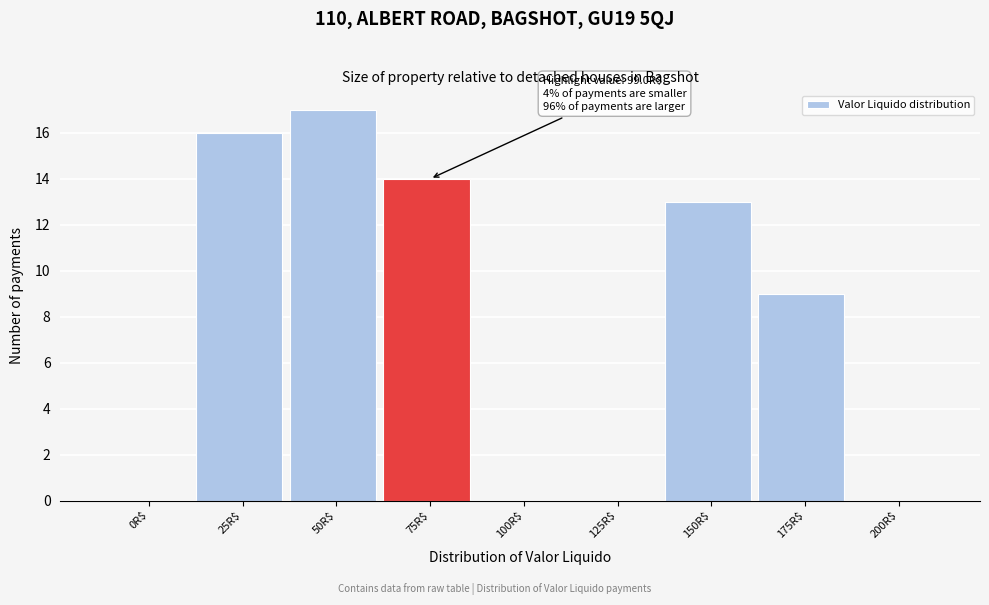

What is the maximum value shown in the chart?

17